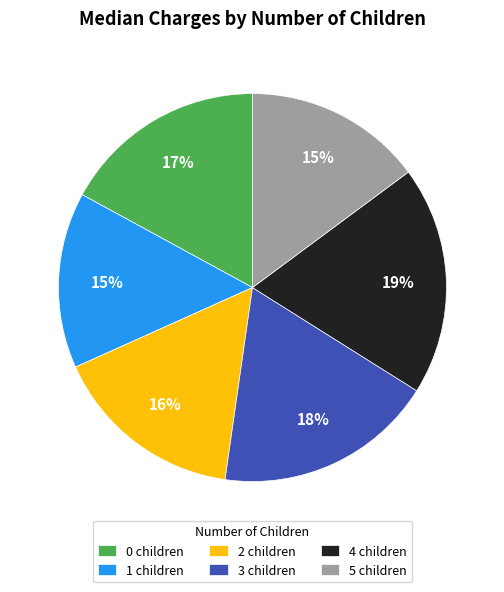

To the nearest percent, what portion does 4 represent?

19%